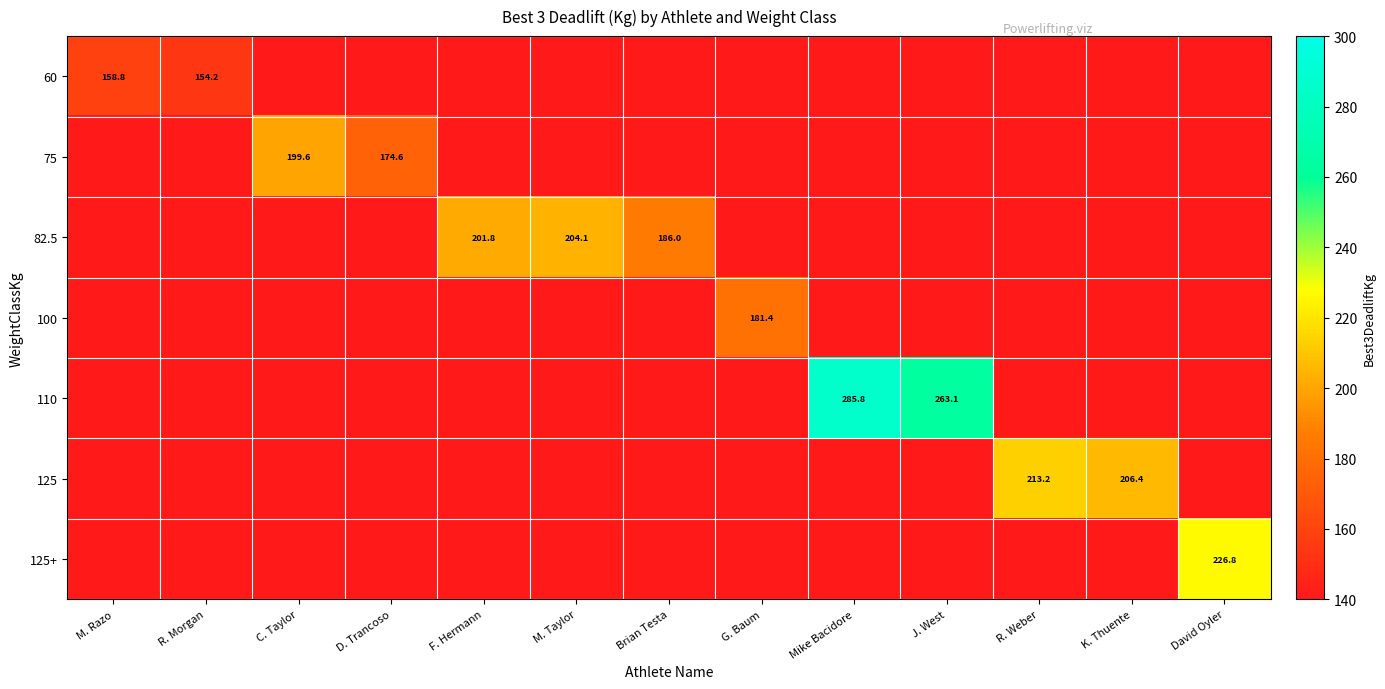

Count the number of categories in the chart.

13